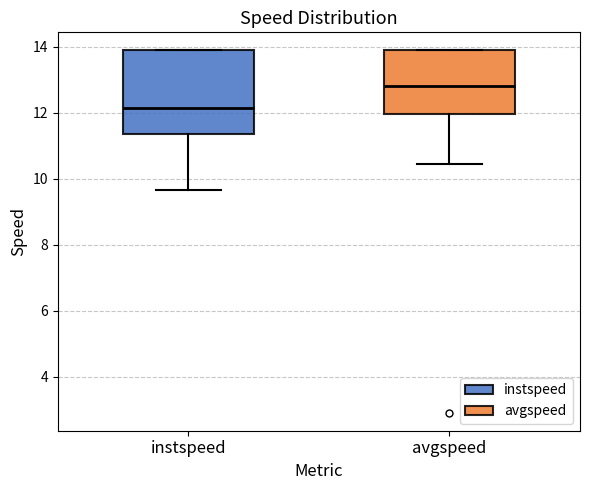

Comparing the boxes themselves (not the whiskers), which one is the tallest?

instspeed